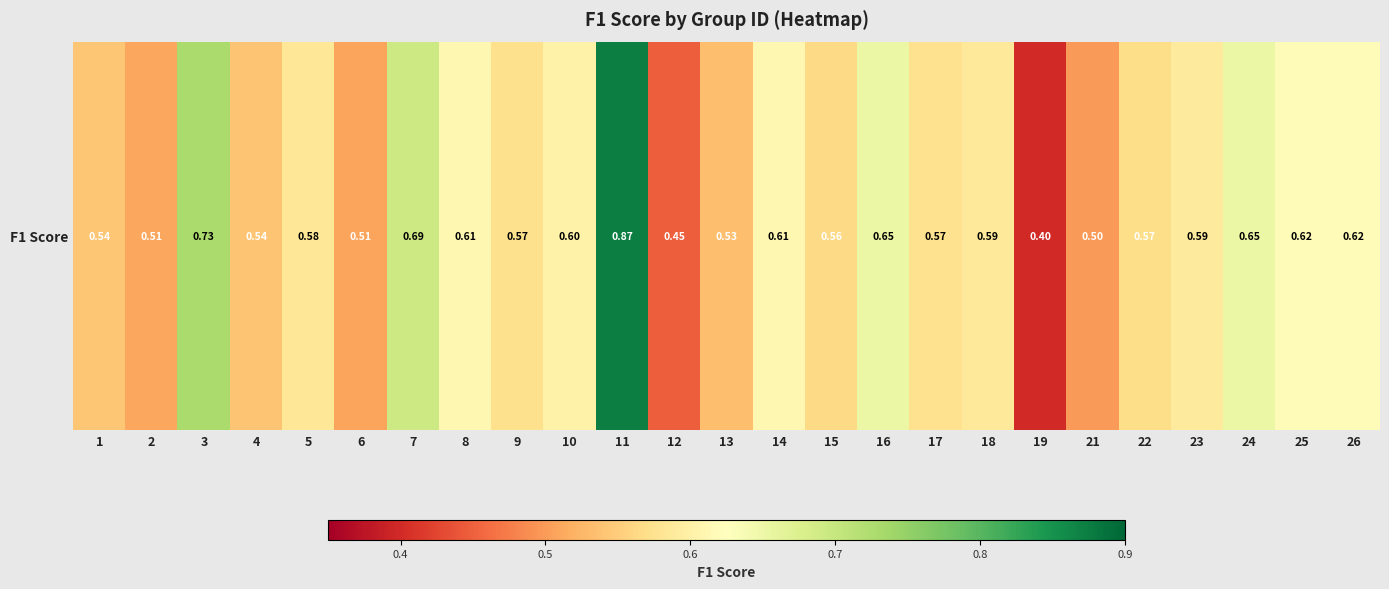

Reading left to right, list all the values displayed in this chart.

0.5	0.5	0.7	0.5	0.6	0.5	0.7	0.6	0.6	0.6	0.9	0.4	0.5	0.6	0.6	0.7	0.6	0.6	0.4	0.5	0.6	0.6	0.7	0.6	0.6